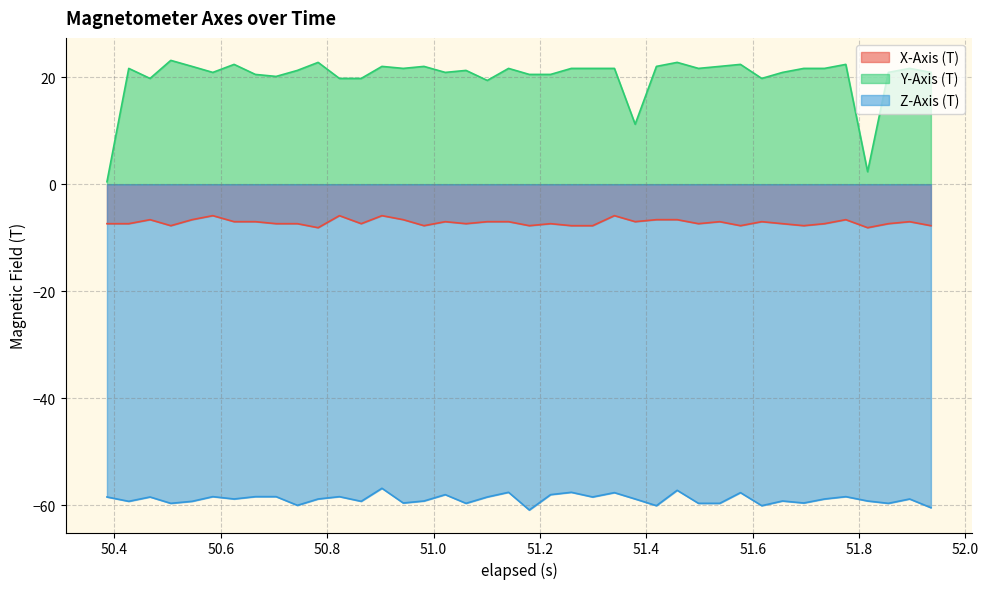

Which series has the widest spread of values?

Y-Axis (T)